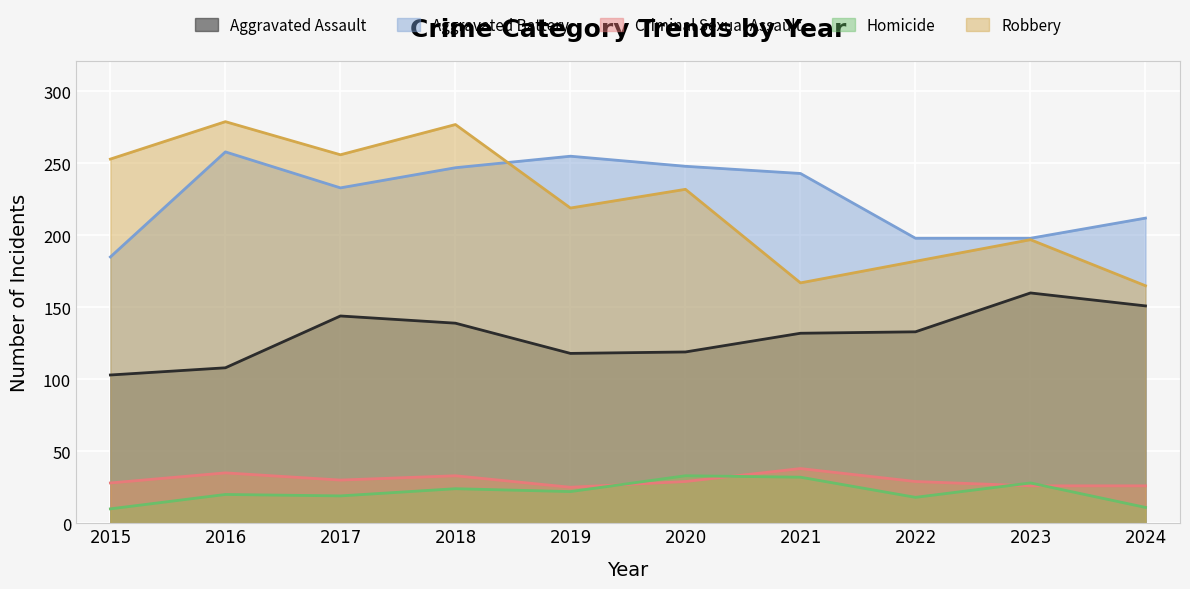

The Aggravated Assault series shows 119 at 2020. True or false?

True